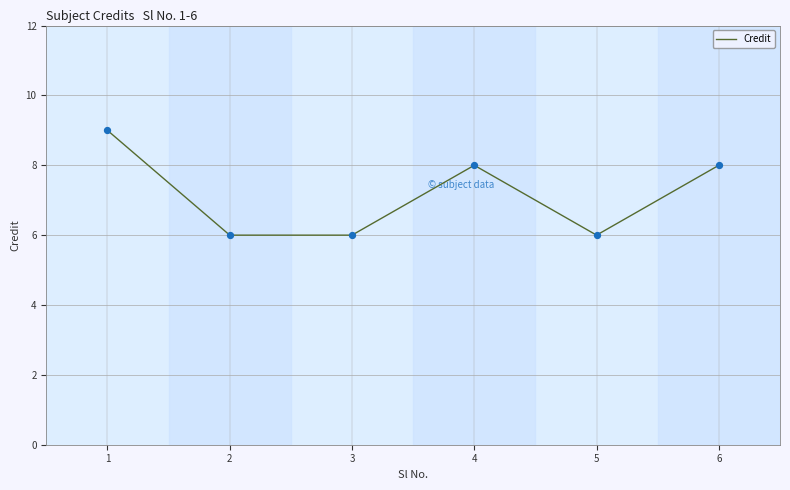

What is the ratio of the value at 1 to the value at 4?

1.1